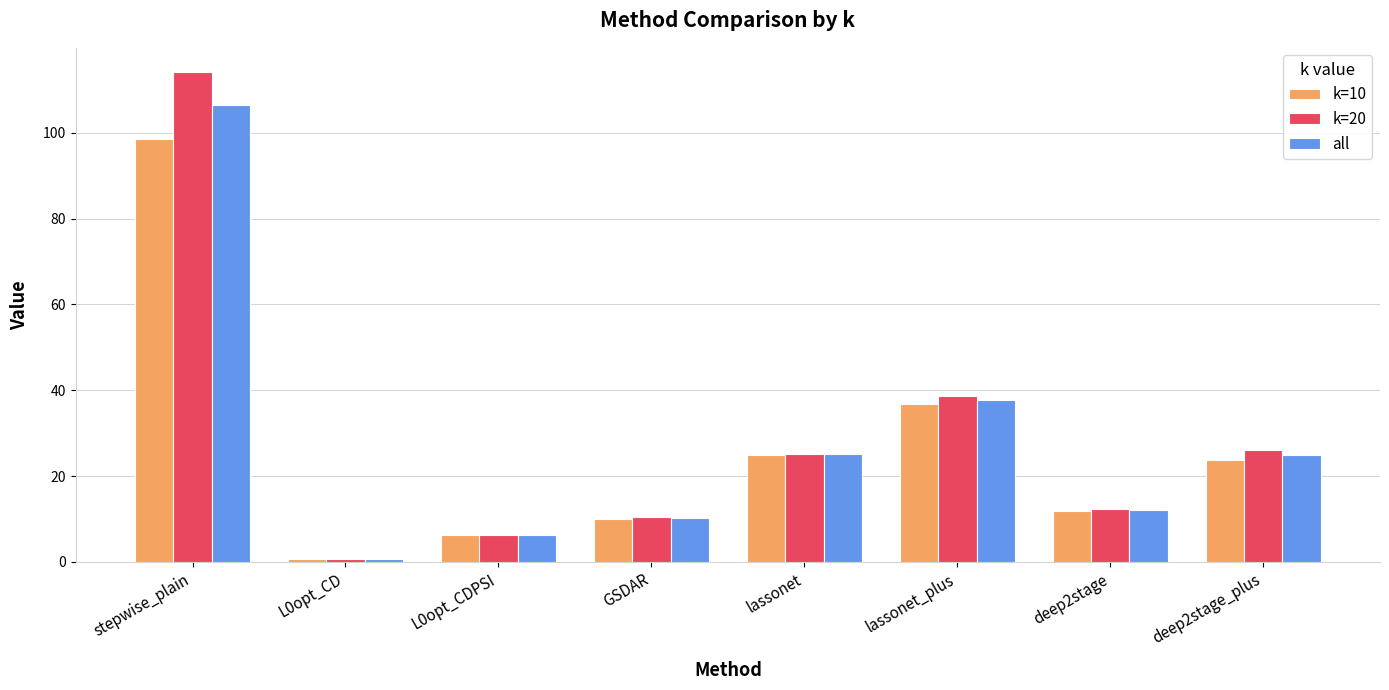

List the series in order of their peak value, highest first.

k=20, all, k=10